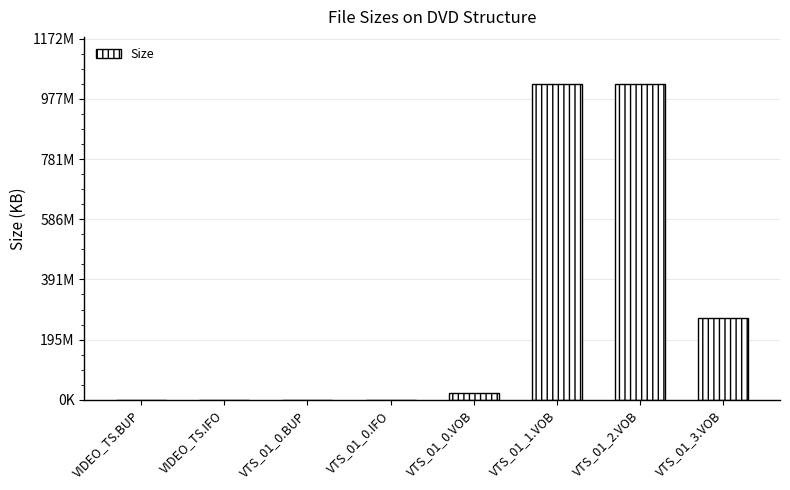

Reading left to right, list all the values displayed in this chart.

6.0	6.0	70.0	70.0	24320.0	1048545.3	1048545.3	271851.5